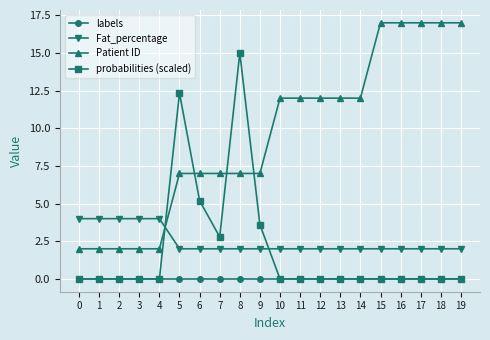

What are all the series names shown in the legend?

labels, Fat_percentage, Patient ID, probabilities (scaled)